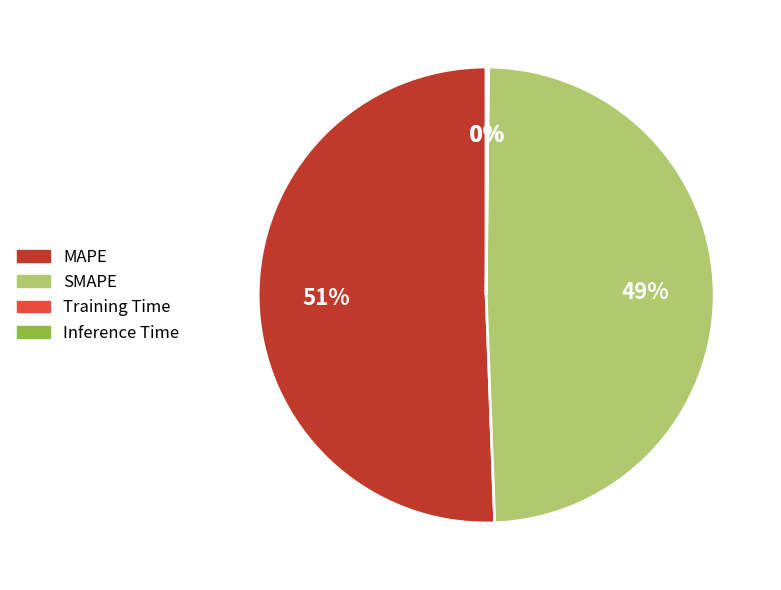

What is the largest slice in the pie chart?

MAPE